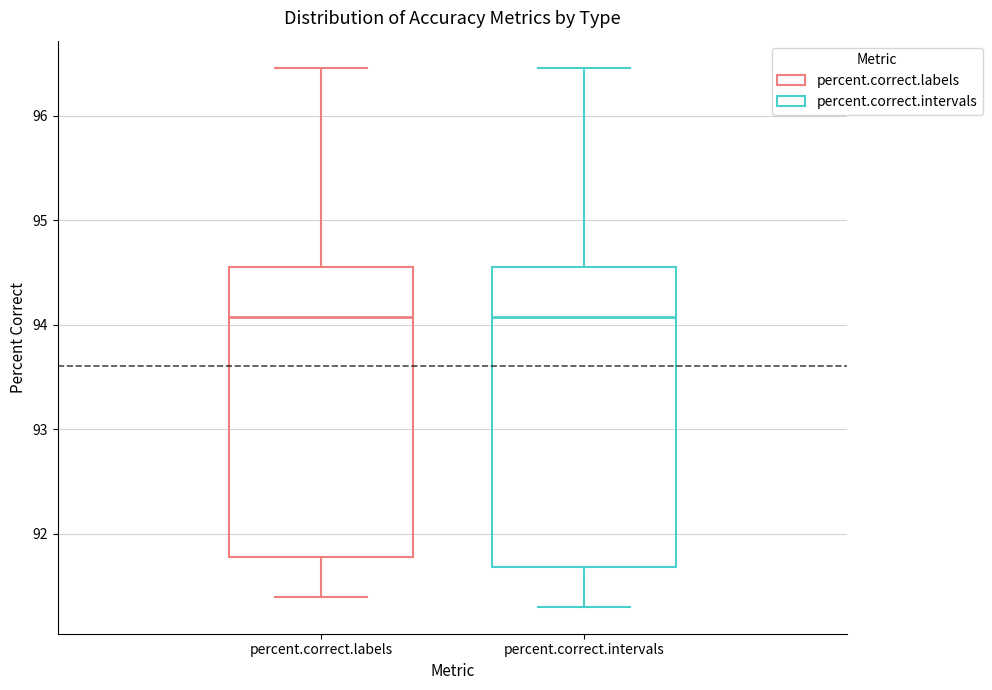

Where is the upper edge of the box for percent.correct.intervals on the y-axis? The values are not printed on the chart, so give them approximately, as read against the axis.

94.6